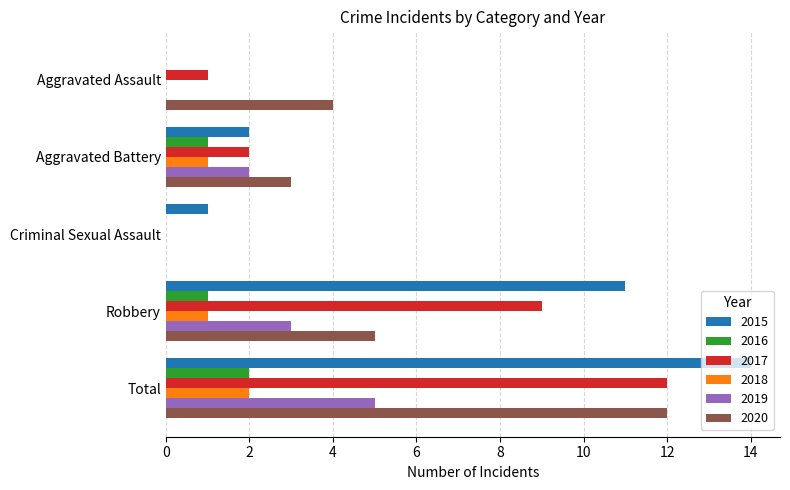

What is the sum of all 2019 values?

10